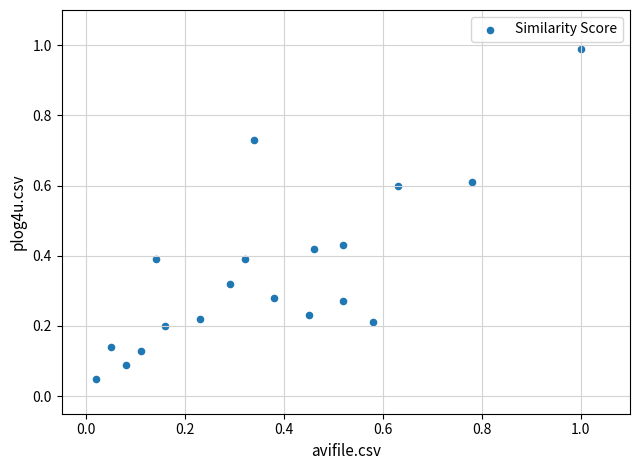

What is the range of X values (max minus min)?

1.0